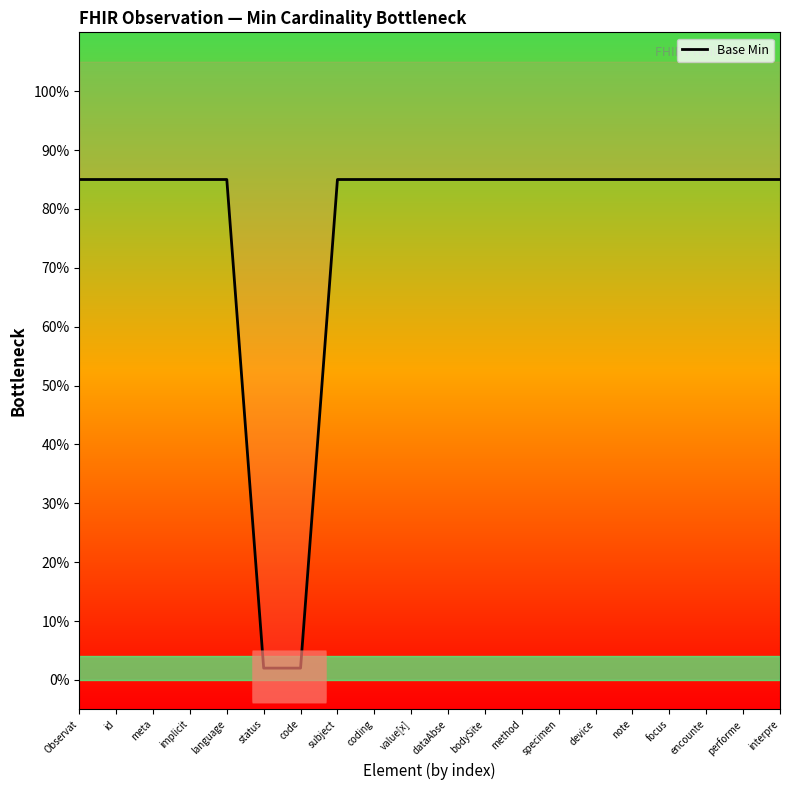

What is the maximum value shown in the chart?

0.8